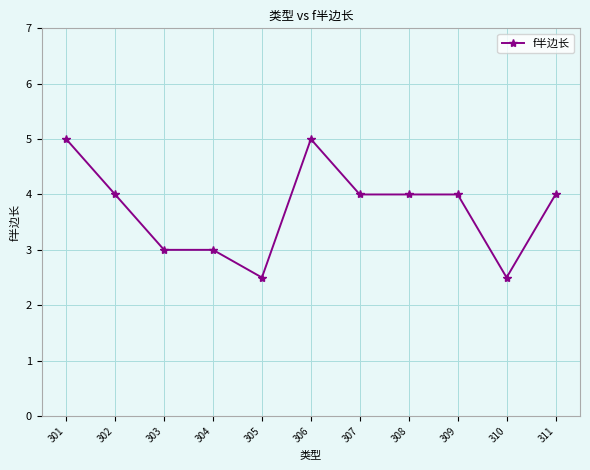

The chart shows a value of 3.0 at 304. True or false?

True